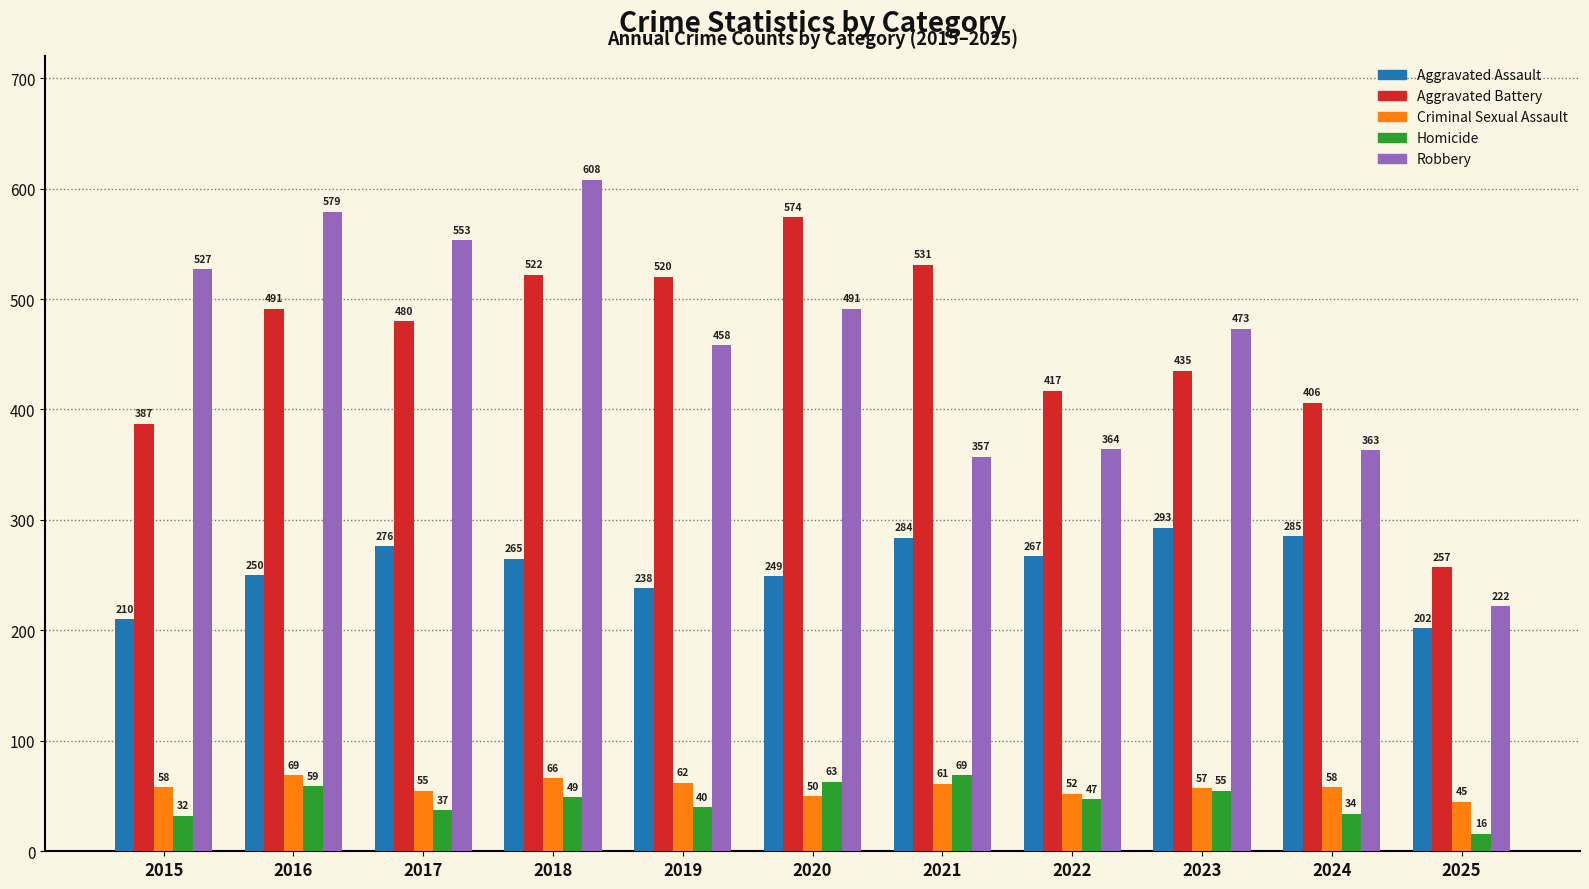

What are all the series names shown in the legend?

Aggravated Assault, Aggravated Battery, Criminal Sexual Assault, Homicide, Robbery